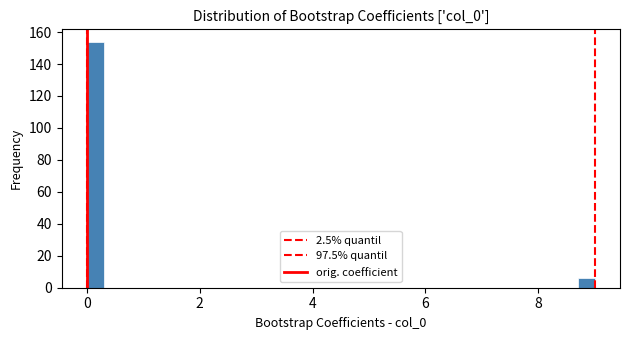

Read against the x-axis, roughly where is the centre of the tallest bar?

0.2